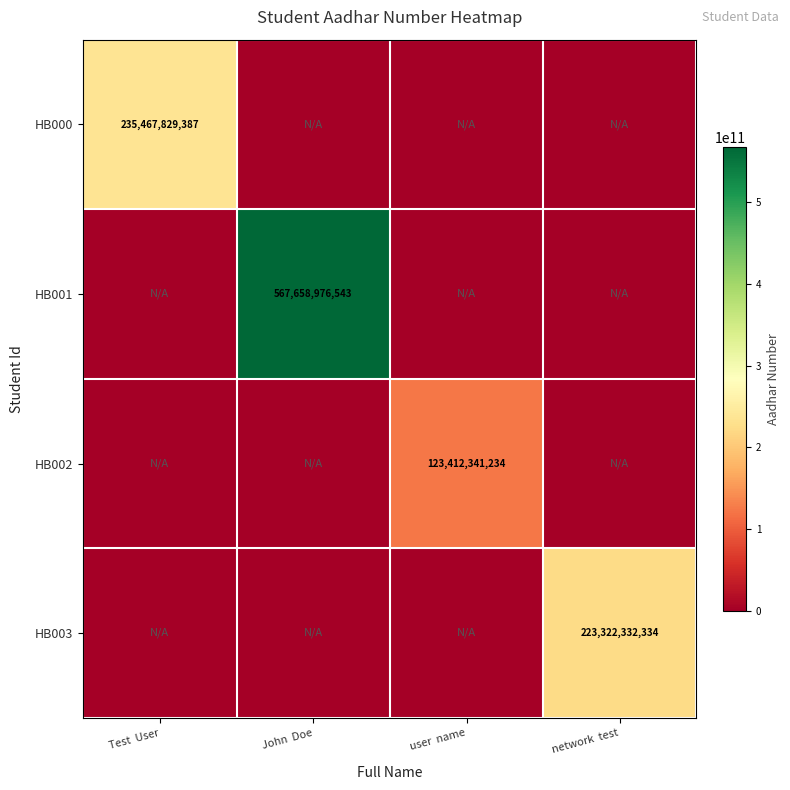

True or false: HB000 has a value of 106242199091 at Test  User.

False